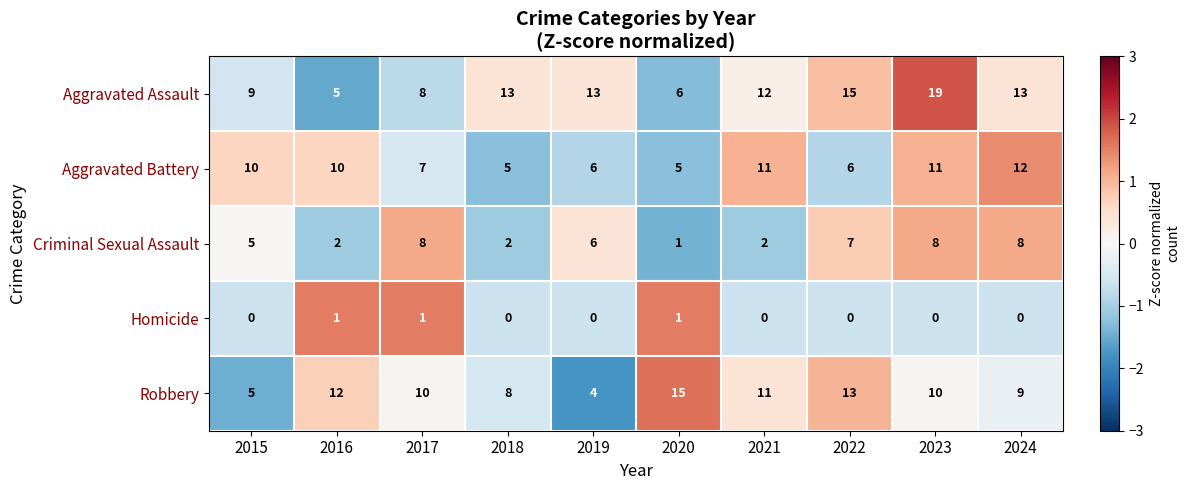

Where is Criminal Sexual Assault nearest to the value 4?

2015